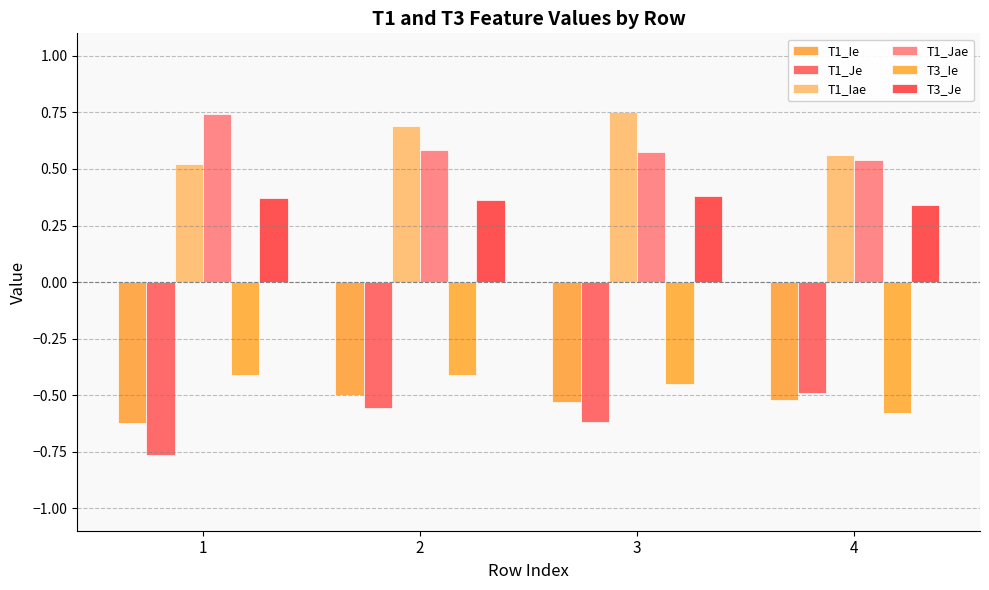

At 2, list the series in order from smallest to largest.

T1_Je, T1_Ie, T3_Ie, T3_Je, T1_Jae, T1_Iae